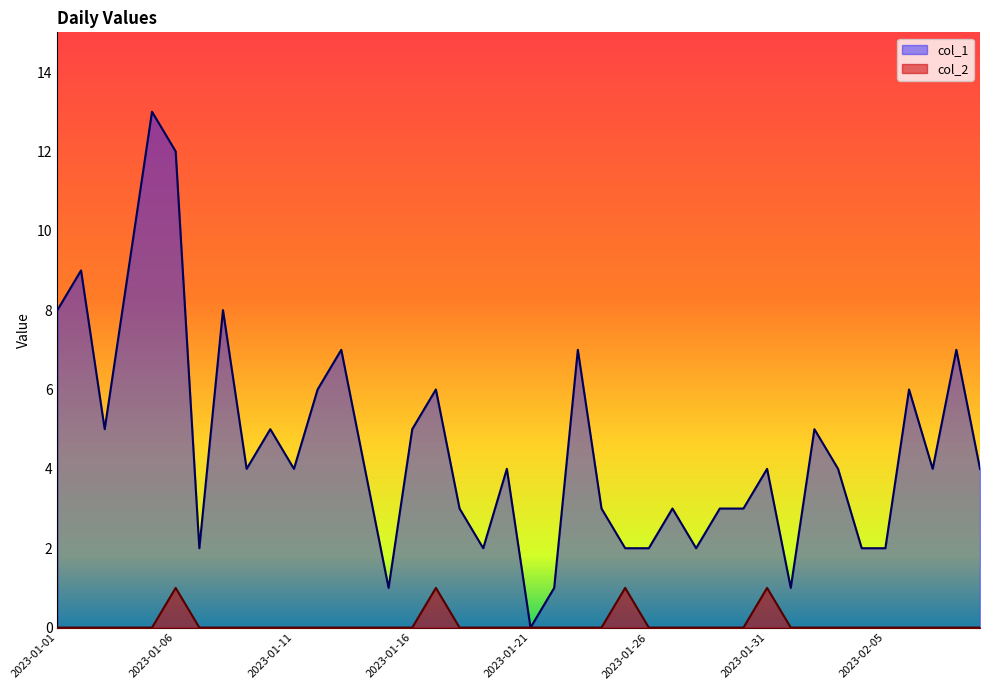

What is the difference between the maximum and second lowest values in the col_1 series?

12